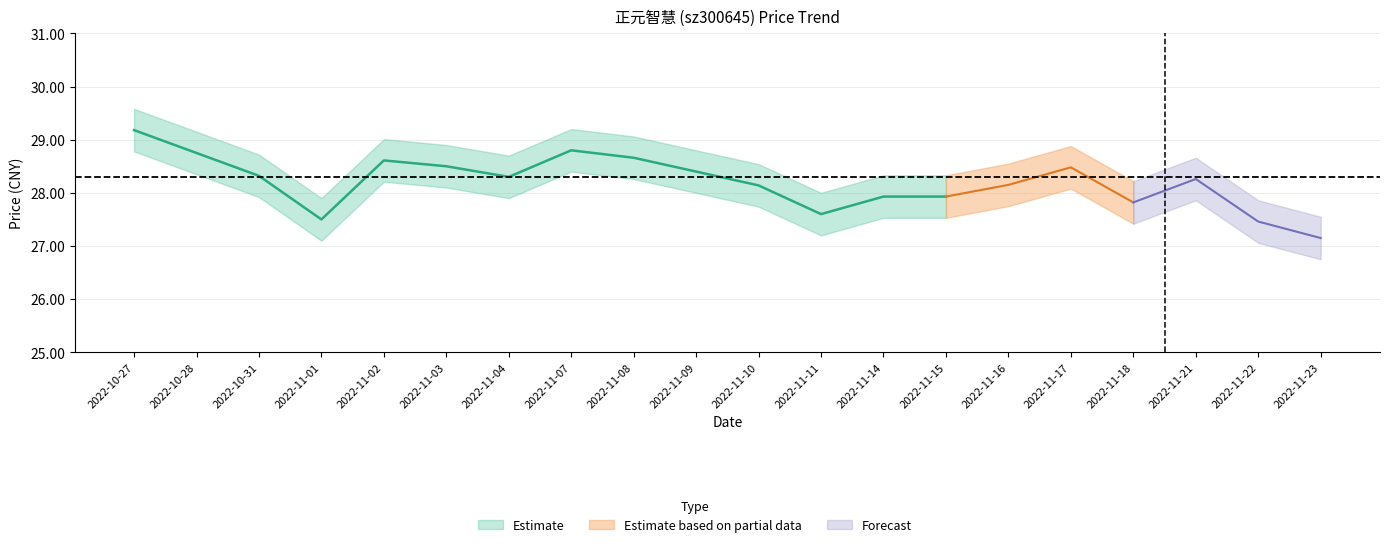

What is the label of the 14th point from the right?

2022-11-04